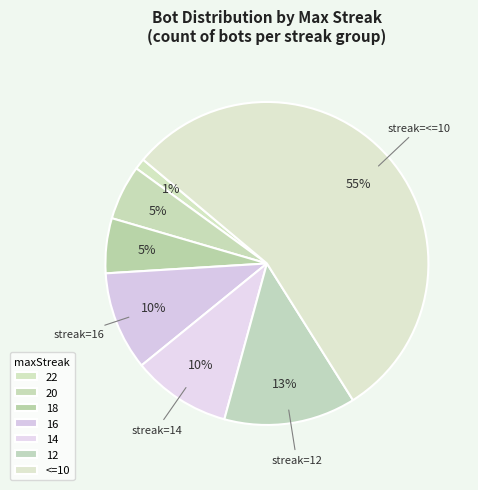

Is there any slice that represents more than half of the pie?

Yes